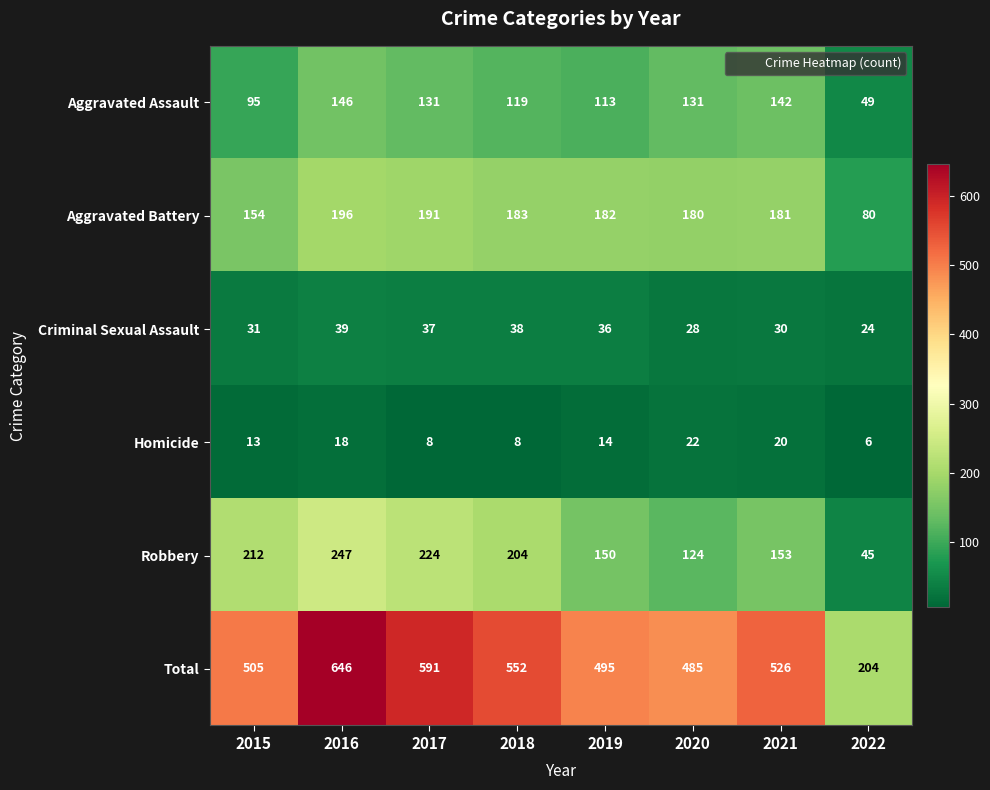

What is the average value of the Aggravated Battery series?

168